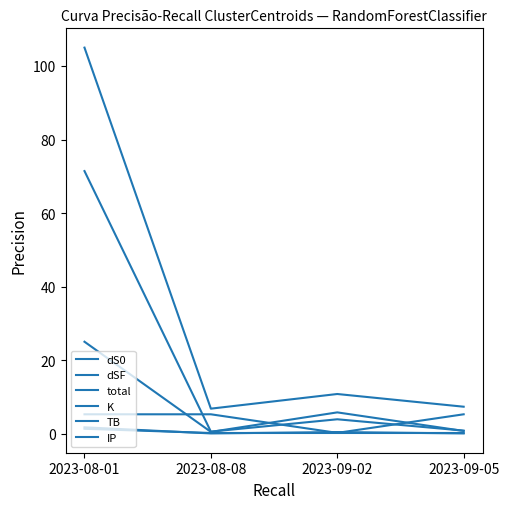

What is the sum of all total values?

130.1